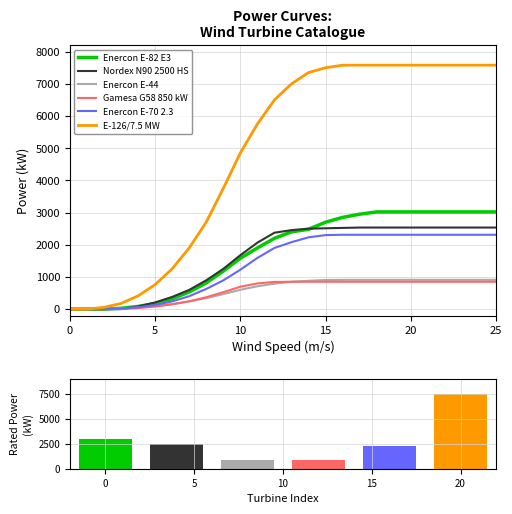

At which label is Enercon E-70 2.3 closest to 1155?

10